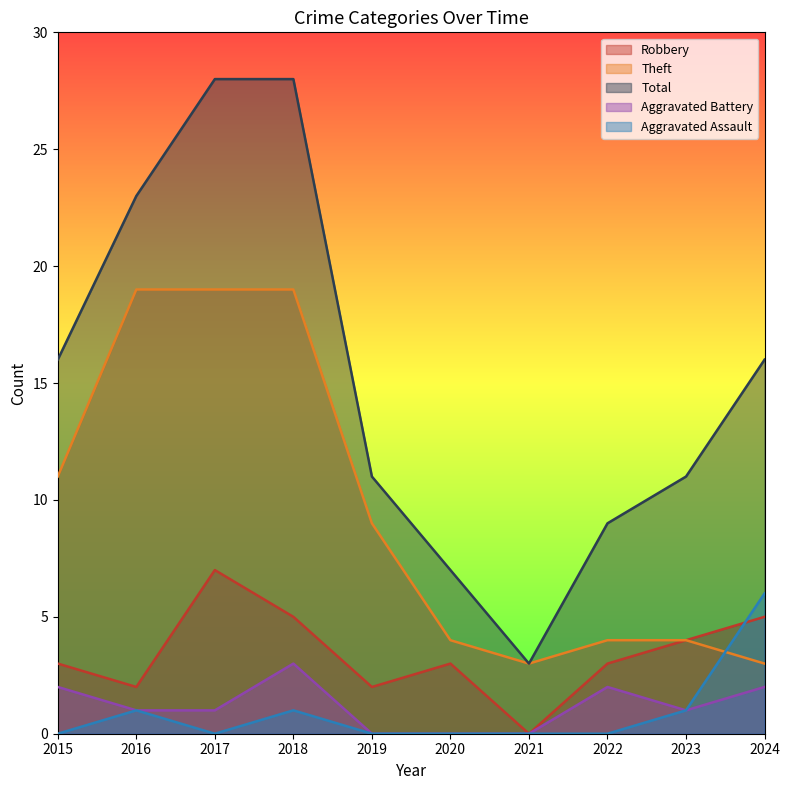

True or false: Theft and Robbery cross at least once.

False